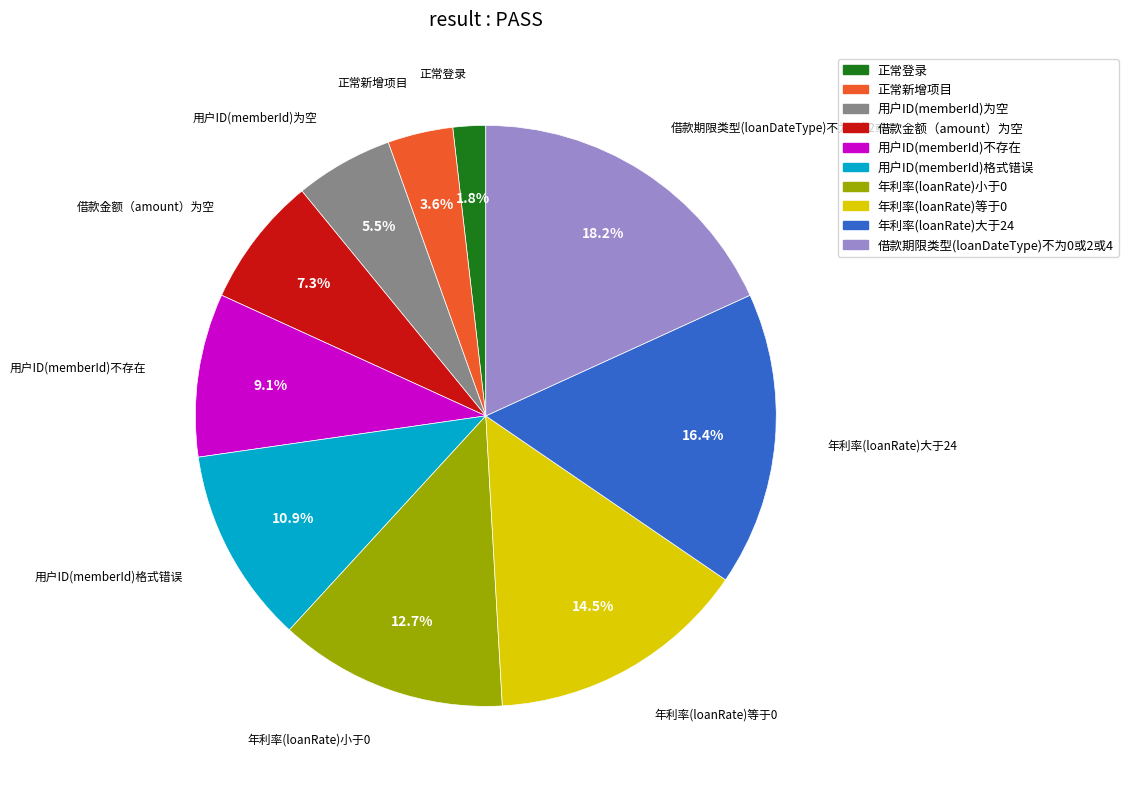

How many segments does this pie chart have?

10